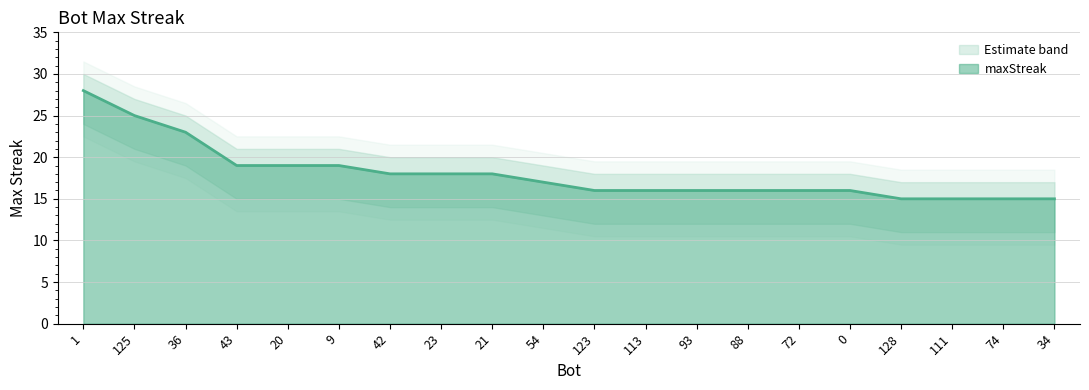

Read the value at 128.

15